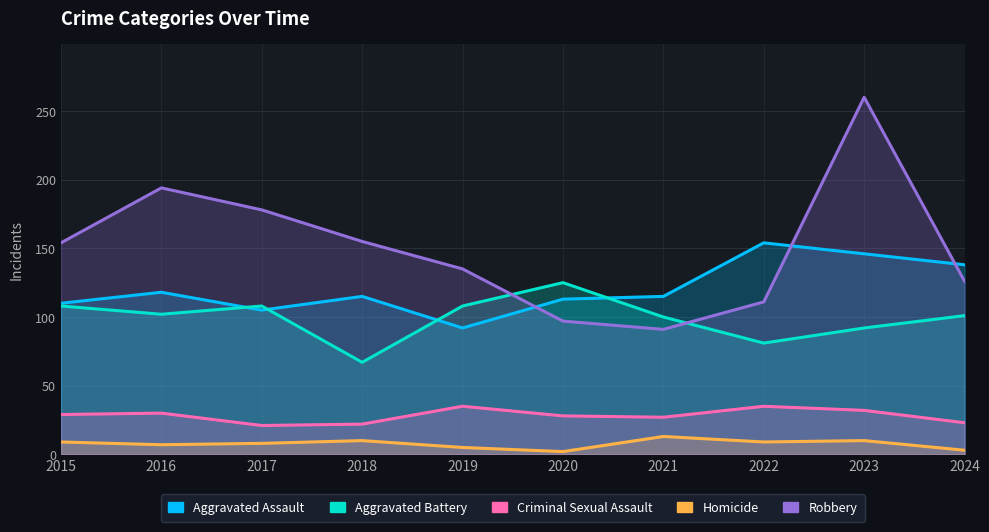

What is the difference between the Homicide values at 2021 and 2019?

8